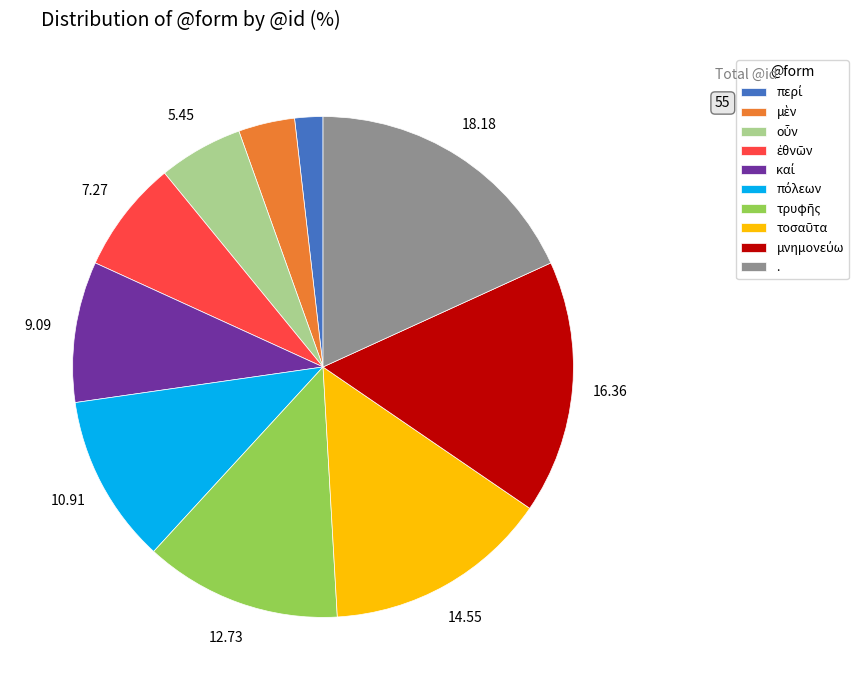

Which slice is the largest?

.